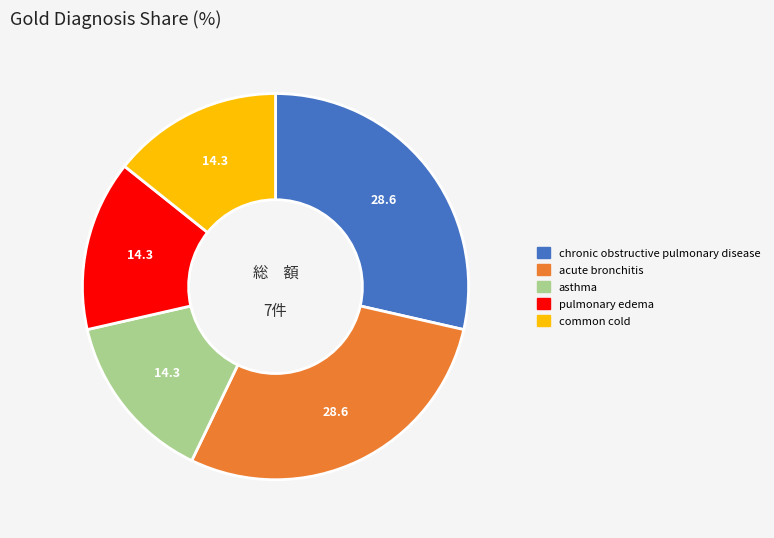

Do acute bronchitis and asthma together represent more than half of the pie?

No